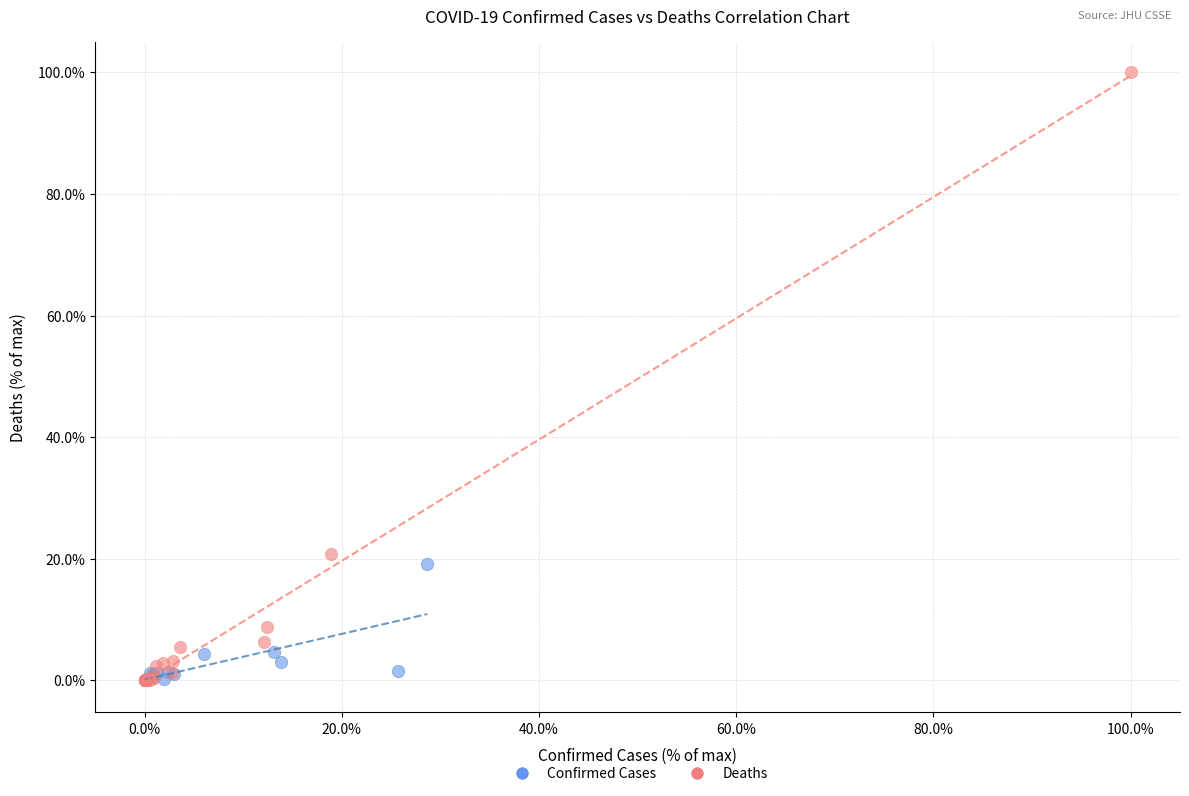

Which series has the widest spread of Y values?

Deaths